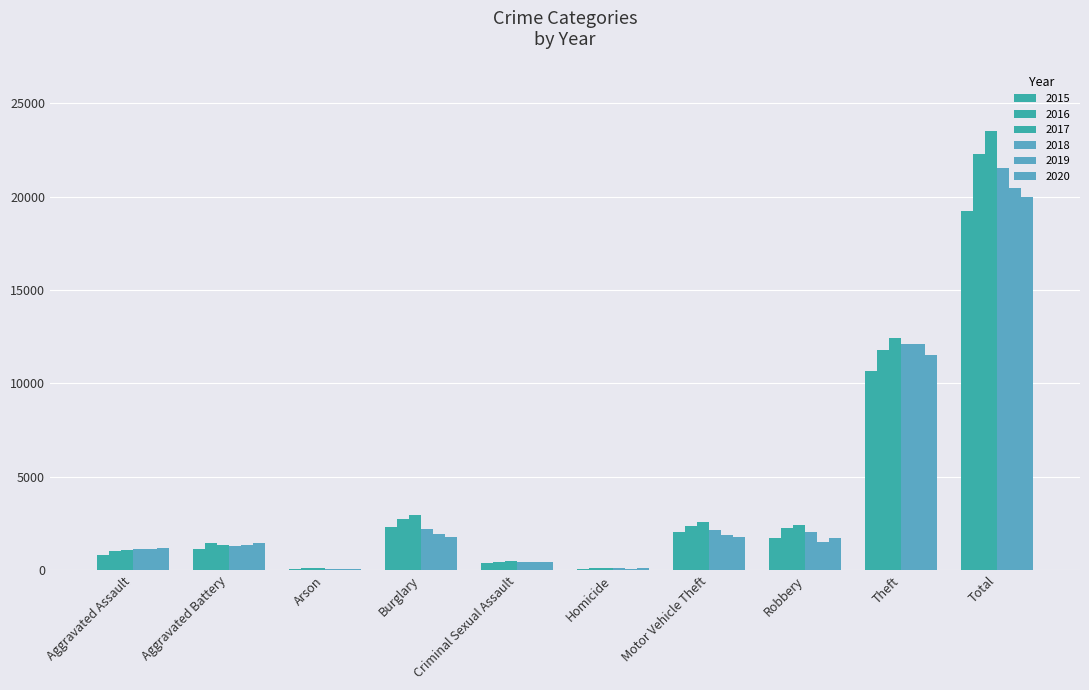

How many categories are shown in the chart?

10